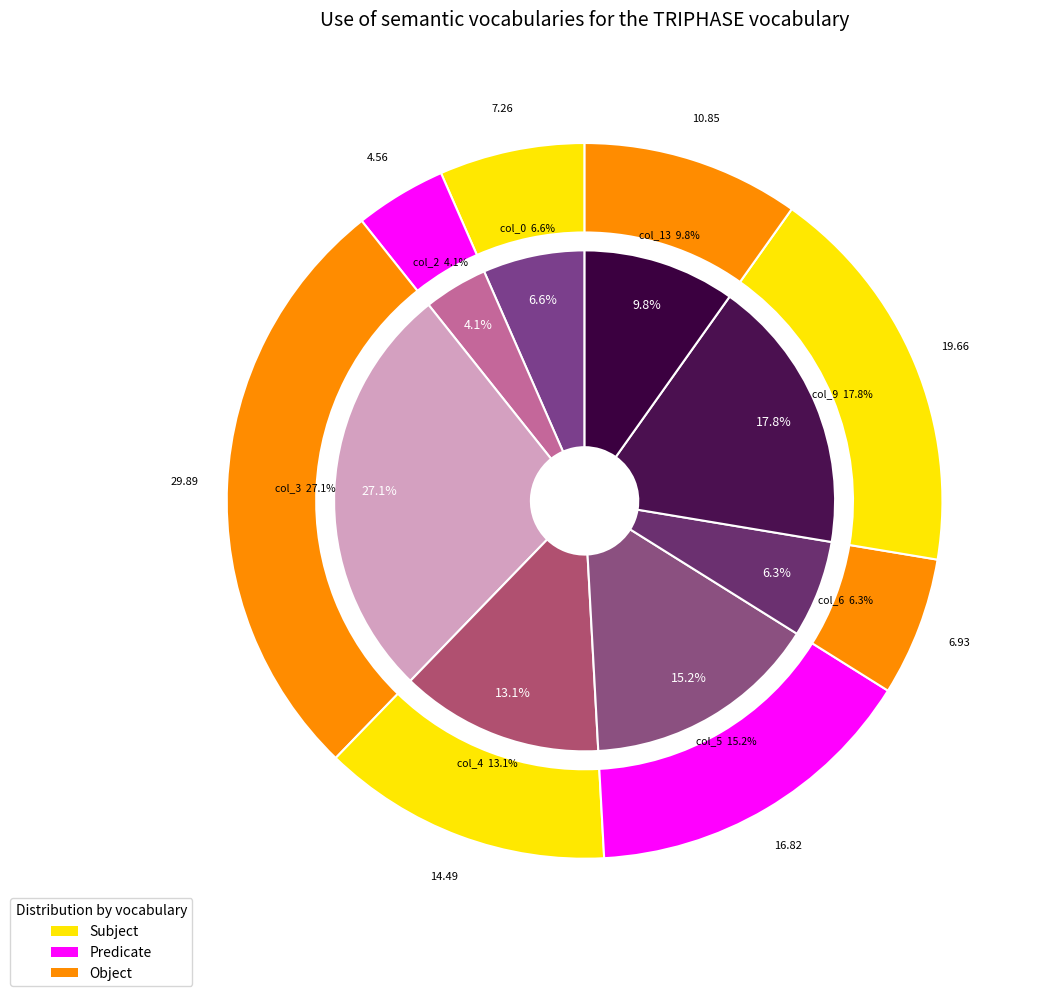

True or false: col_6 accounts for 6% of the total.

True